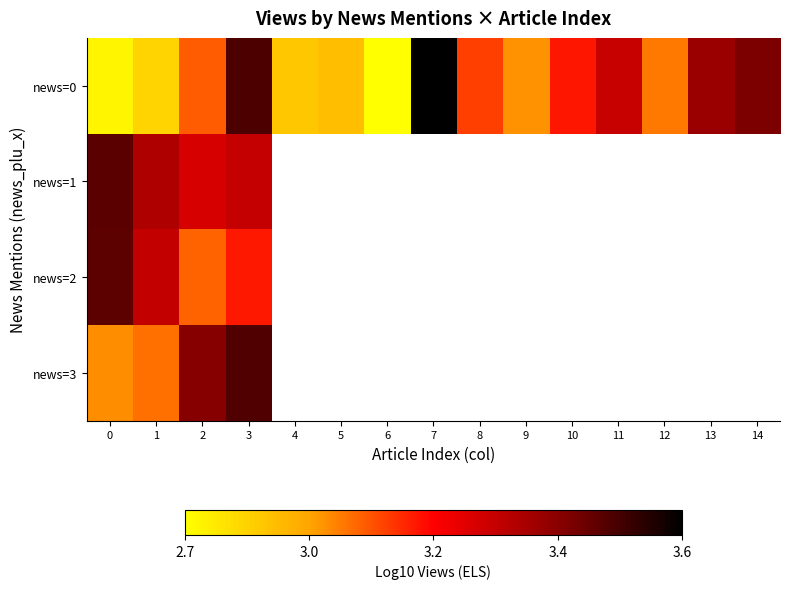

At which category is the sum across all series the highest?

3